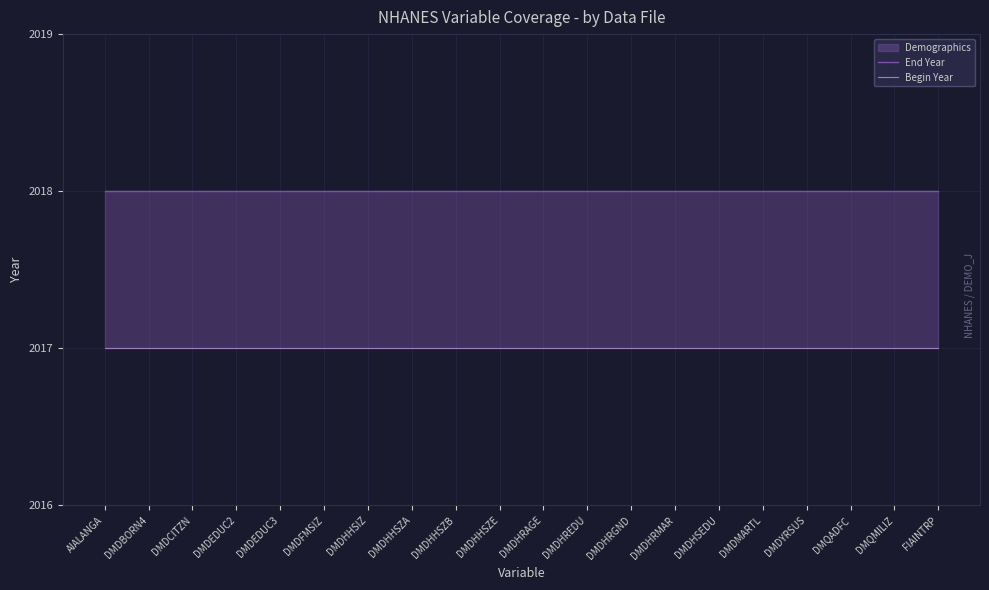

True or false: Begin Year has a value of 2017 at DMDEDUC3.

True